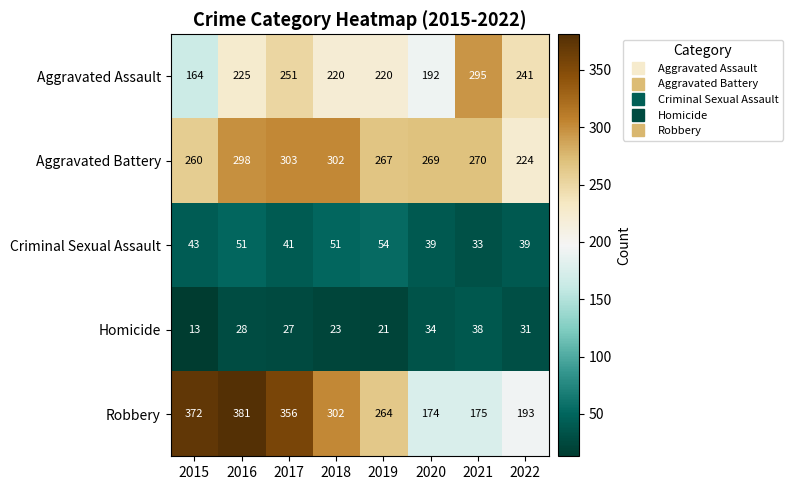

The value of Aggravated Assault at 2018 is 220. True or false?

True